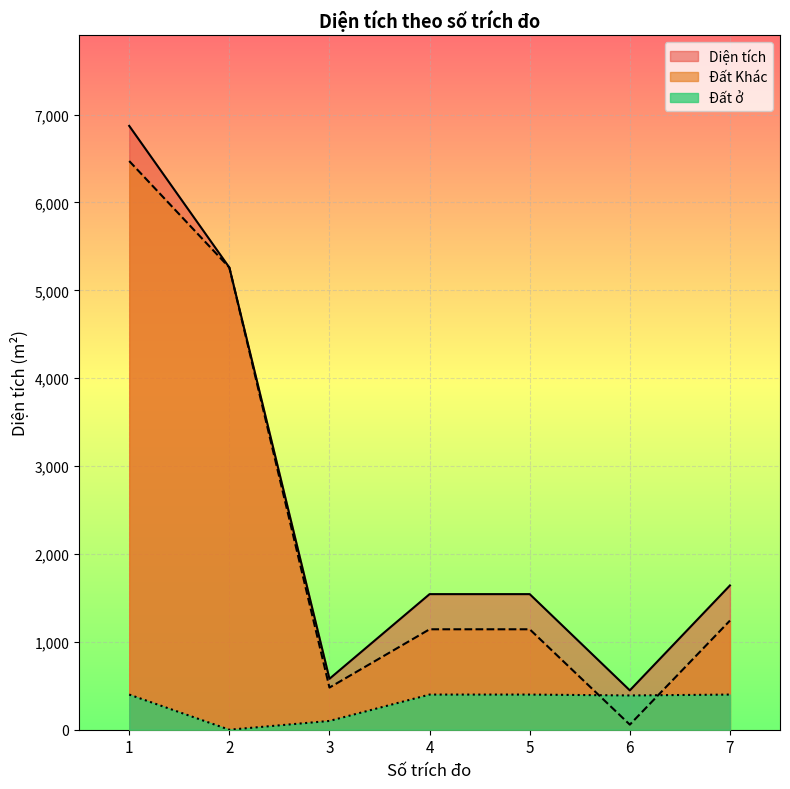

How many lines are shown in the chart?

3